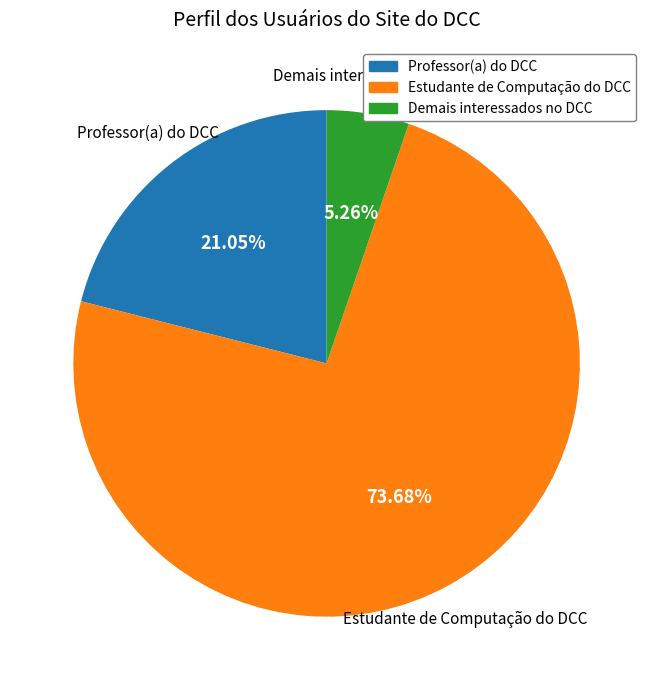

Is Estudante de Computação do DCC the majority of the pie?

Yes